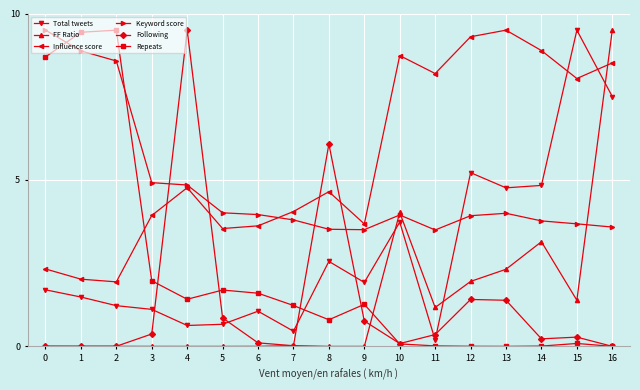

True or false: Influence score has a value of 5.3 at 10.

False